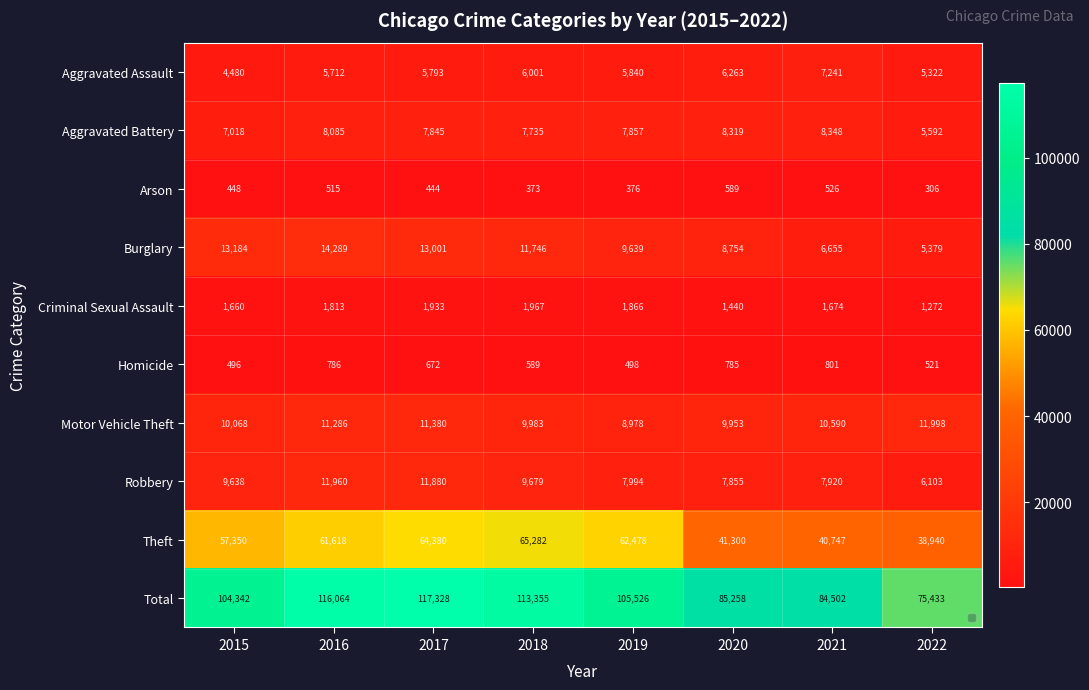

What is the spread (max minus min) of values at 2016?

115549